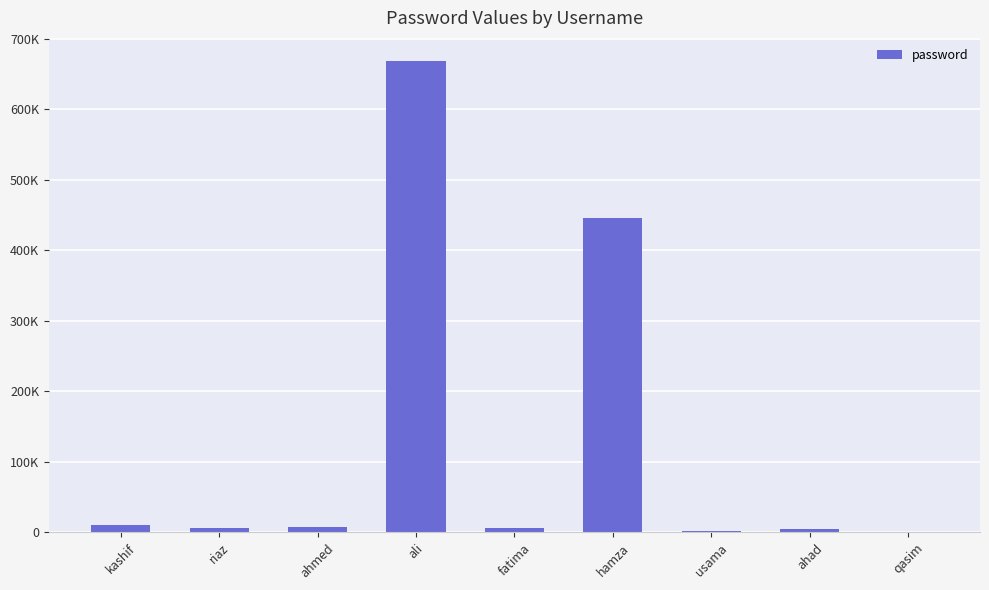

What is the maximum value shown in the chart?

667788